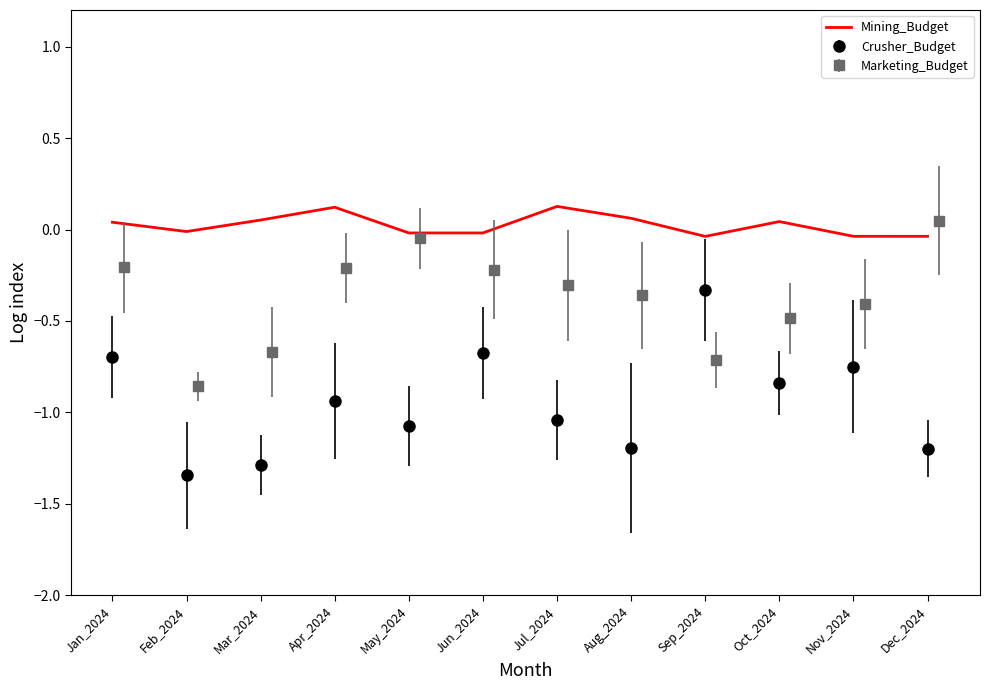

At which category does the chart reach its peak across all series?

Jul_2024